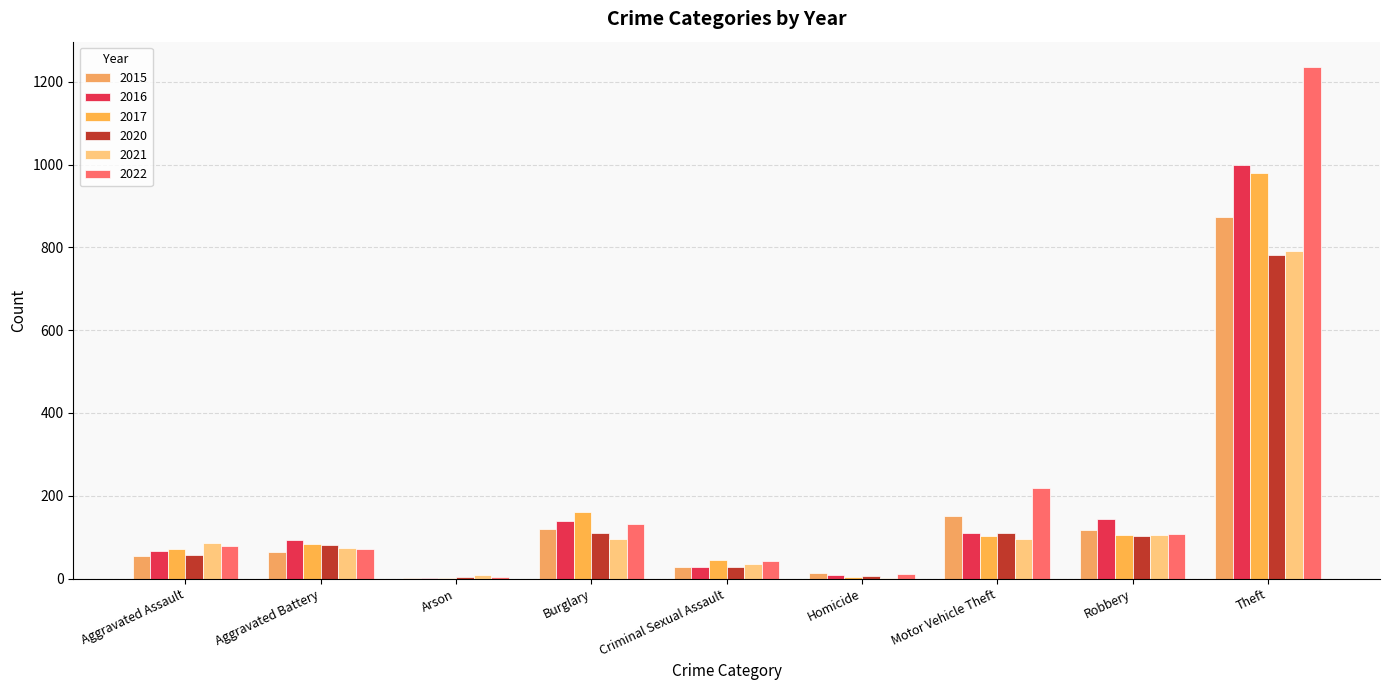

Rank the series at Aggravated Assault from highest to lowest value.

2021, 2022, 2017, 2016, 2020, 2015